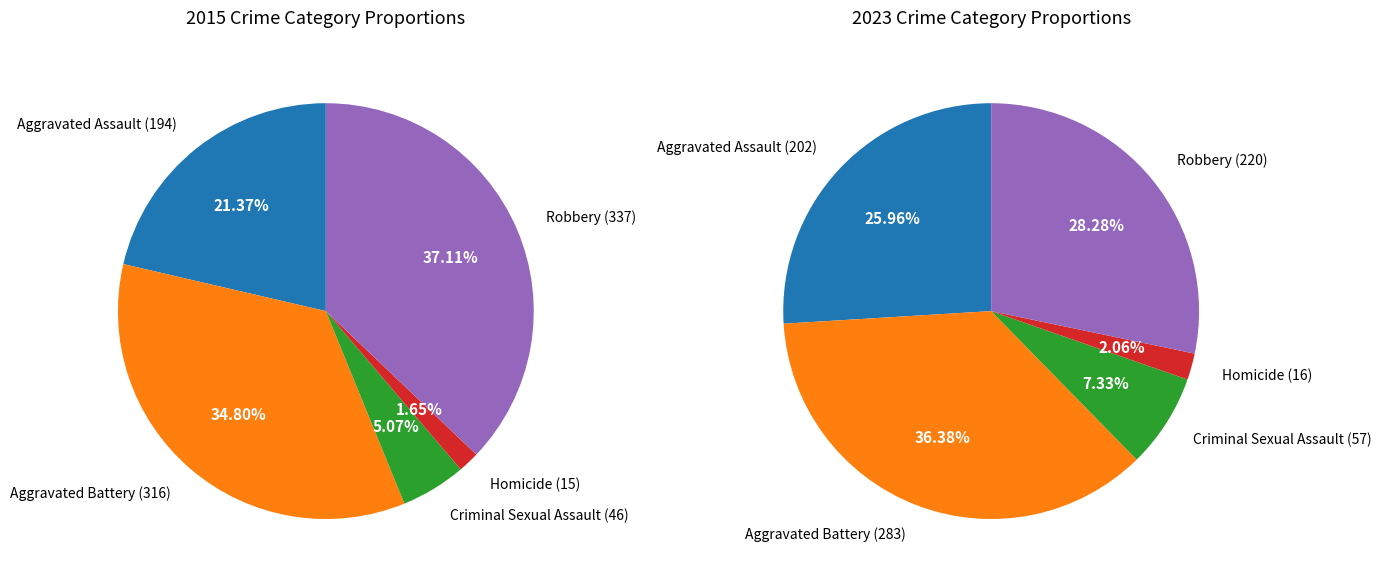

What percentage do Aggravated Assault and Aggravated Battery together represent?

56.2%